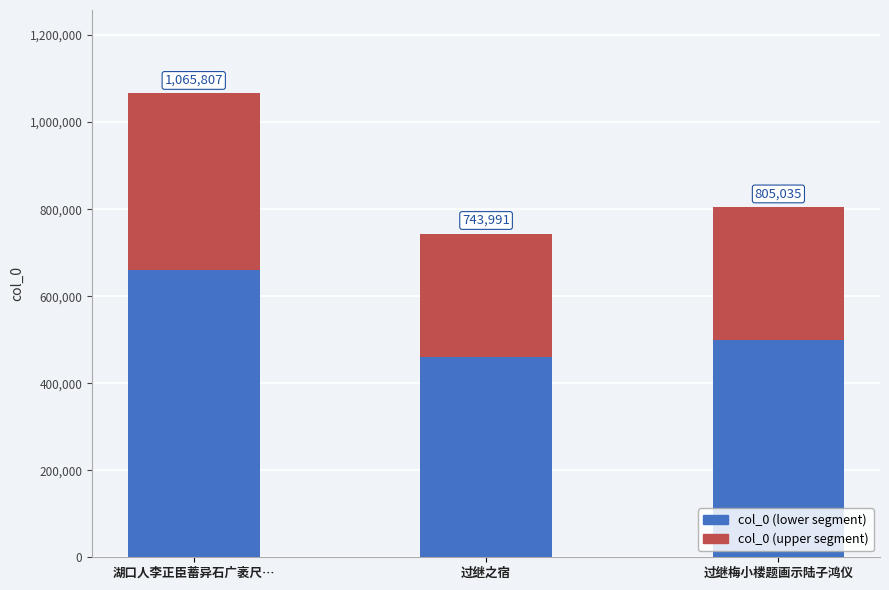

How many bars are there in total?

3